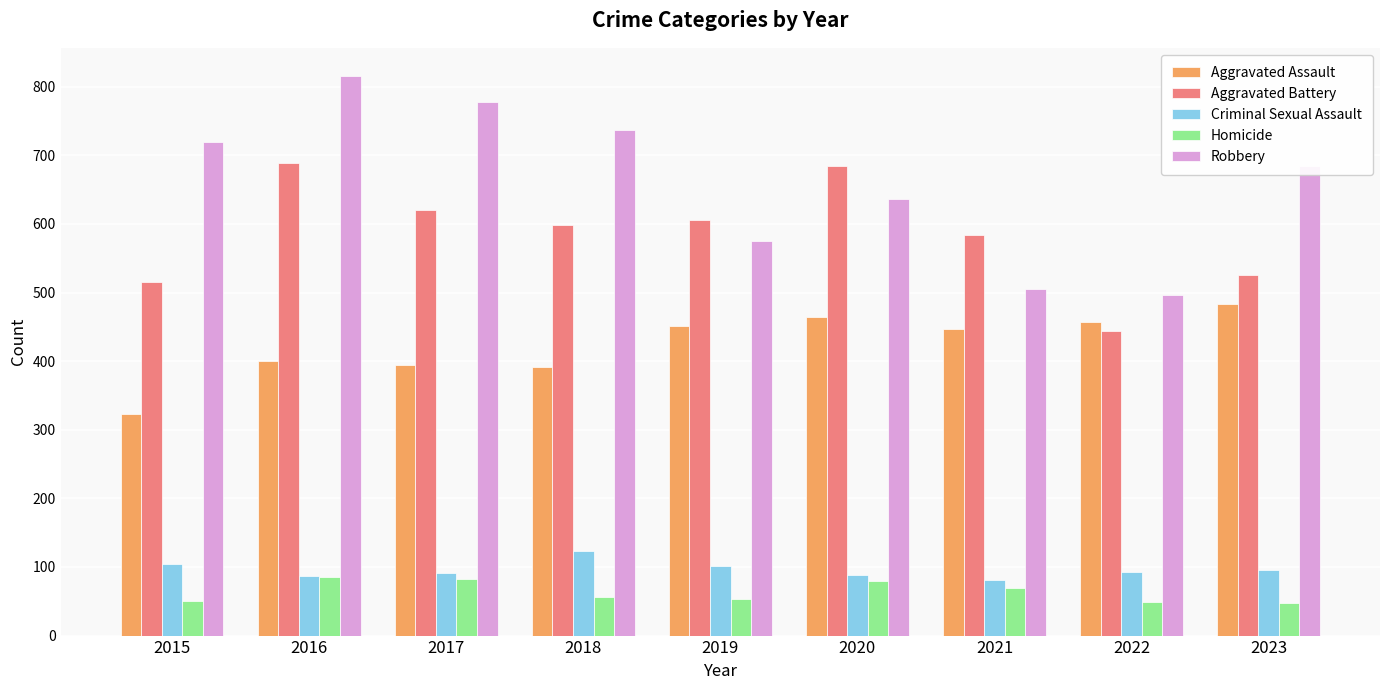

What is the greatest value displayed?

816